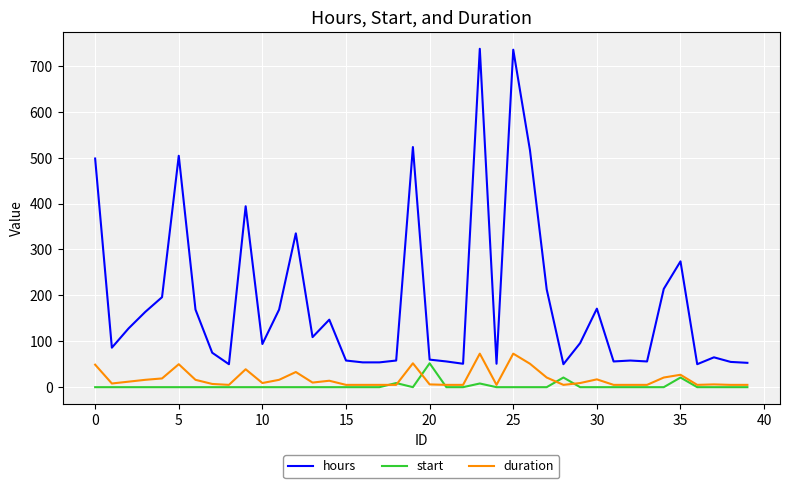

Which series has the largest total across all categories?

hours